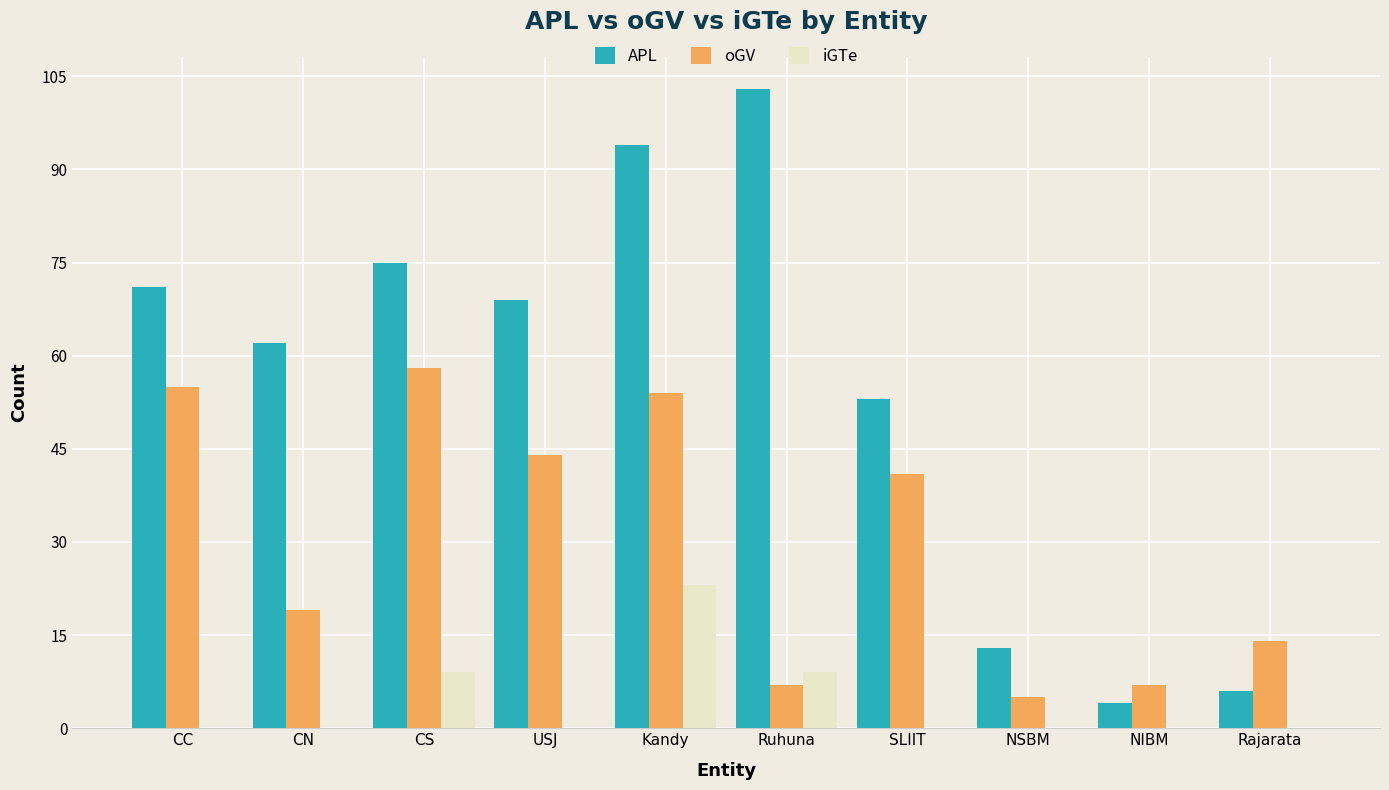

Is the value of oGV at Kandy greater than the value of iGTe at NSBM?

Yes